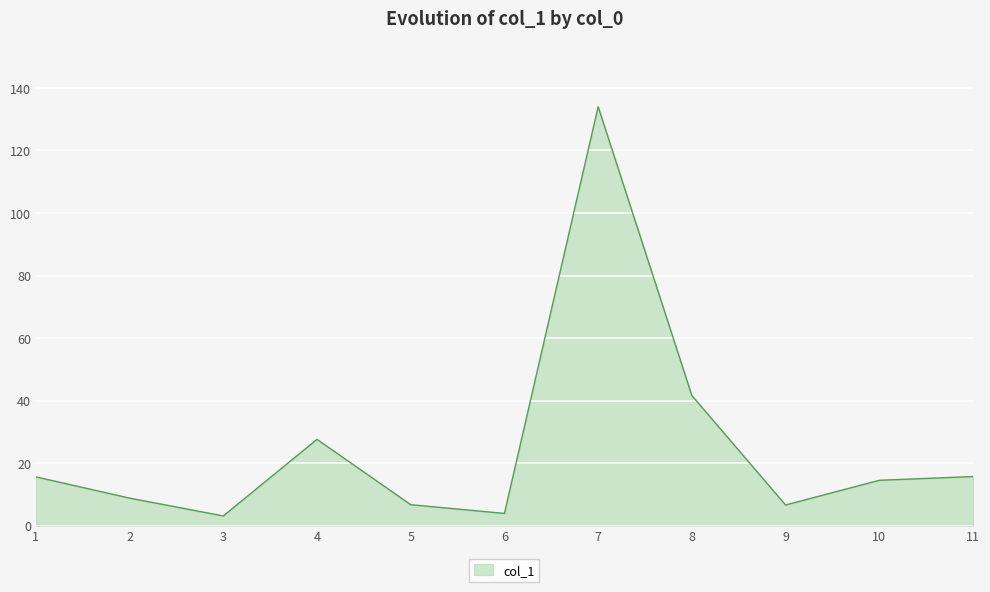

What is the minimum value shown in the chart?

3.1